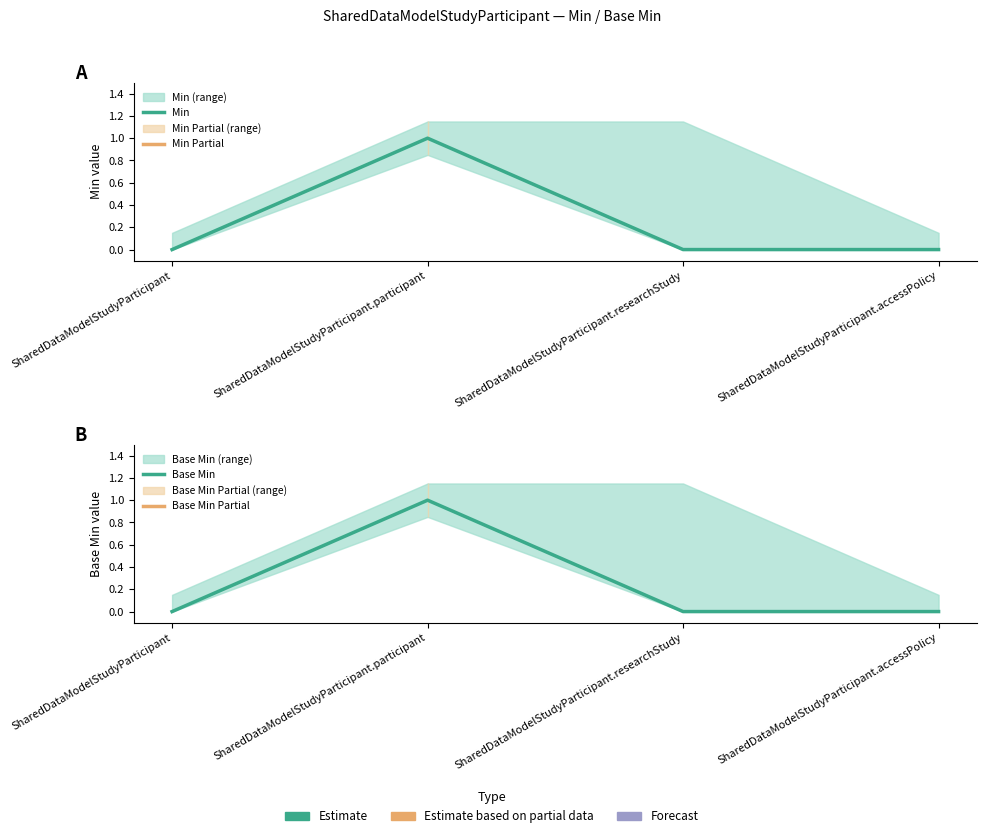

Reading left to right, list all the values displayed in this chart.

Min: 0	1	0	0
Base Min: 0	1	0	0